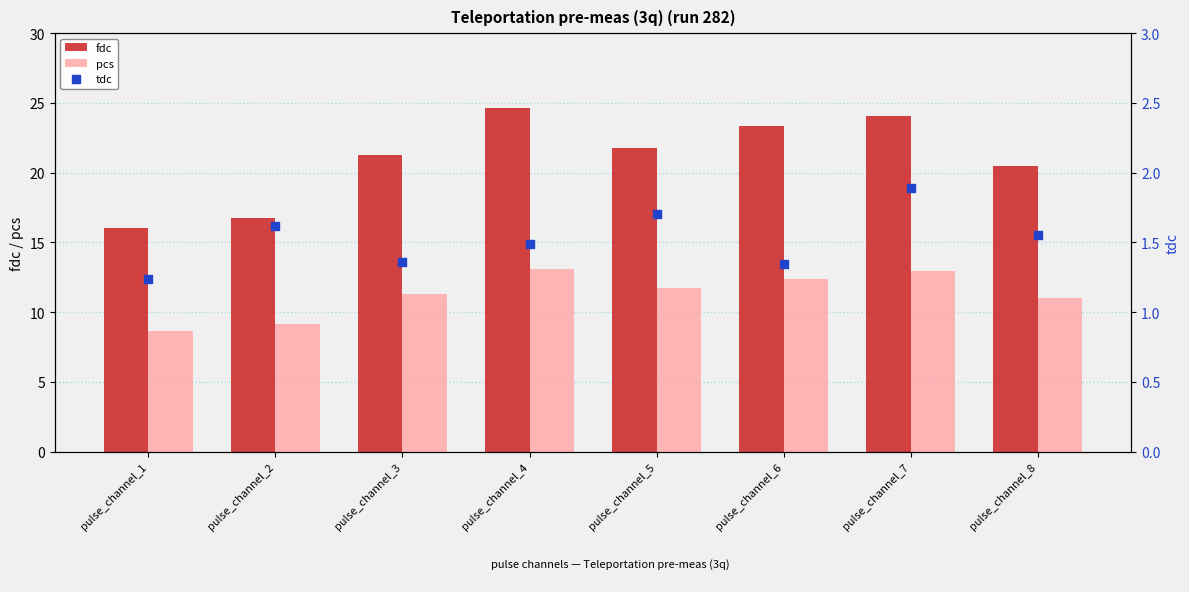

What are all the series names shown in the legend?

fdc, pcs, tdc